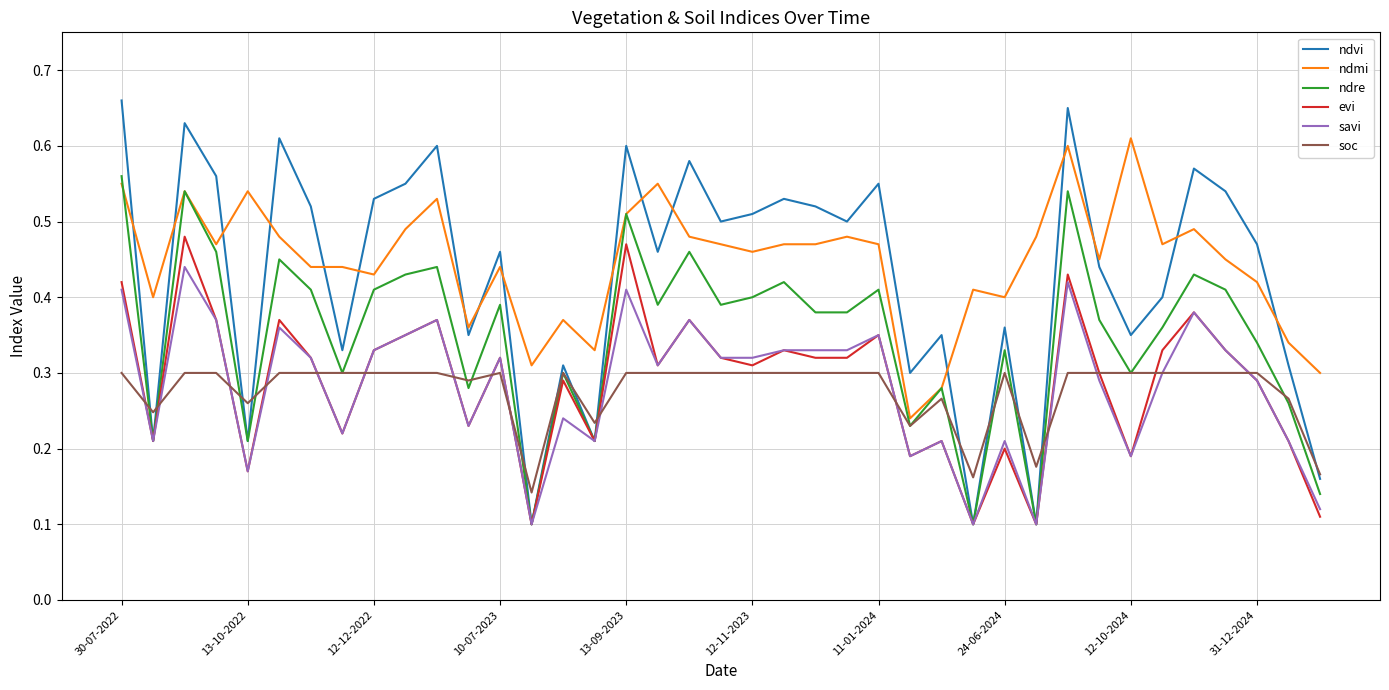

Which series has the largest range (max minus min)?

ndvi